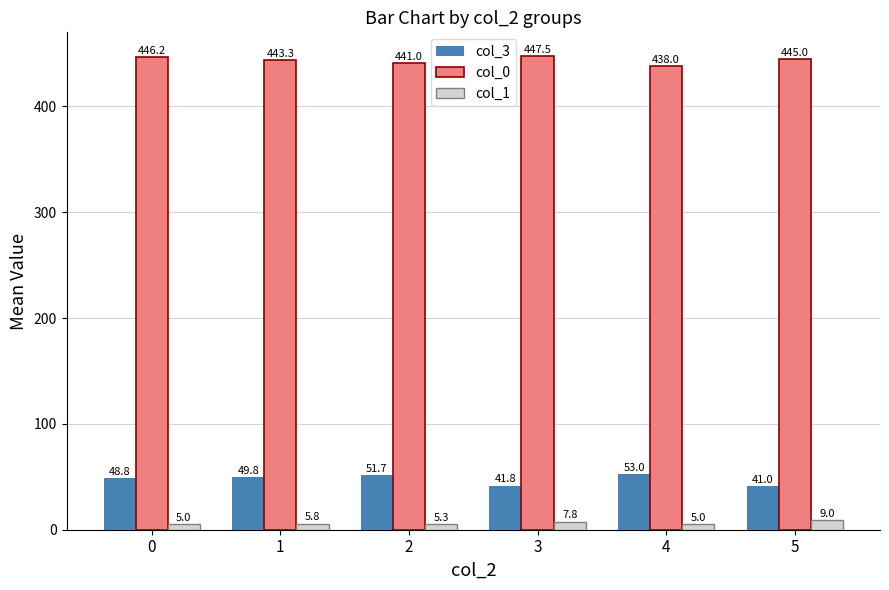

The col_3 series shows 41.0 at 5. True or false?

True